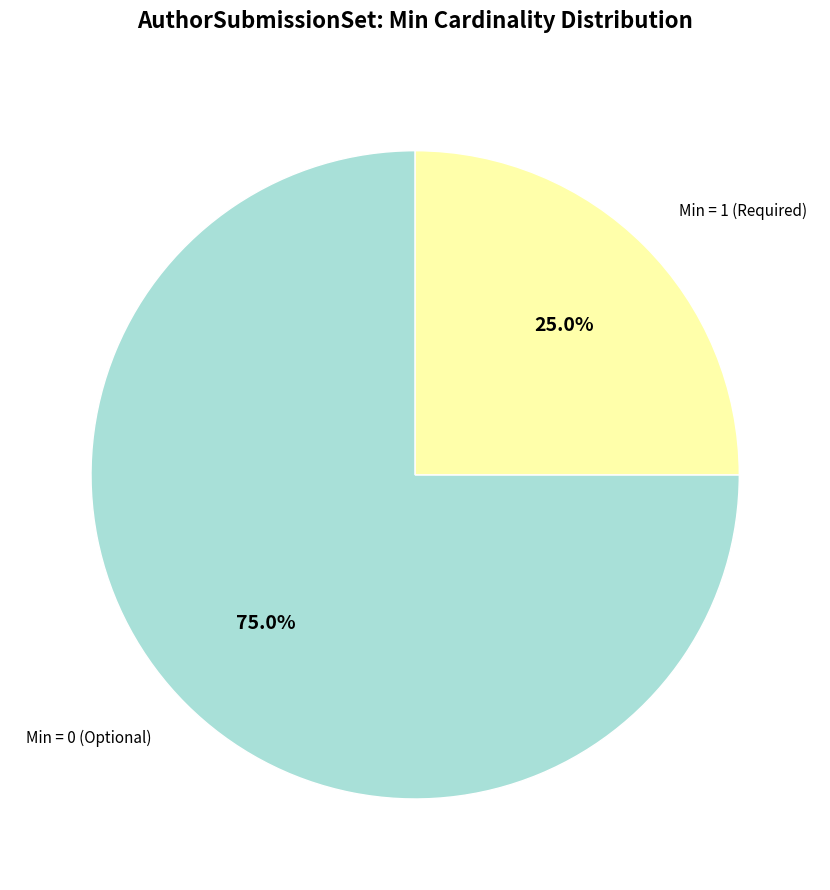

Is there any slice that represents more than half of the pie?

Yes